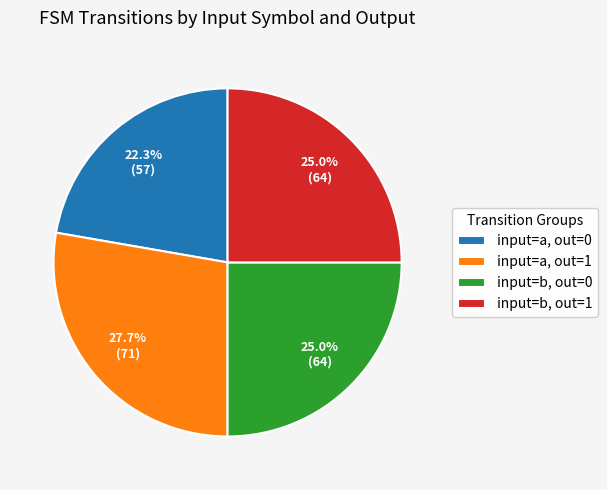

Which has a higher value, input=a, out=0 or input=a, out=1?

input=a, out=1